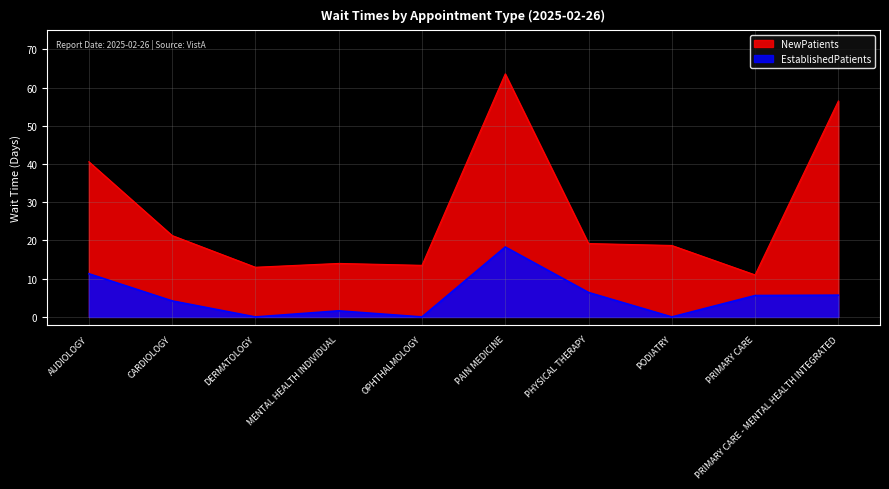

Rank the series by their average value, from lowest to highest.

EstablishedPatients, NewPatients